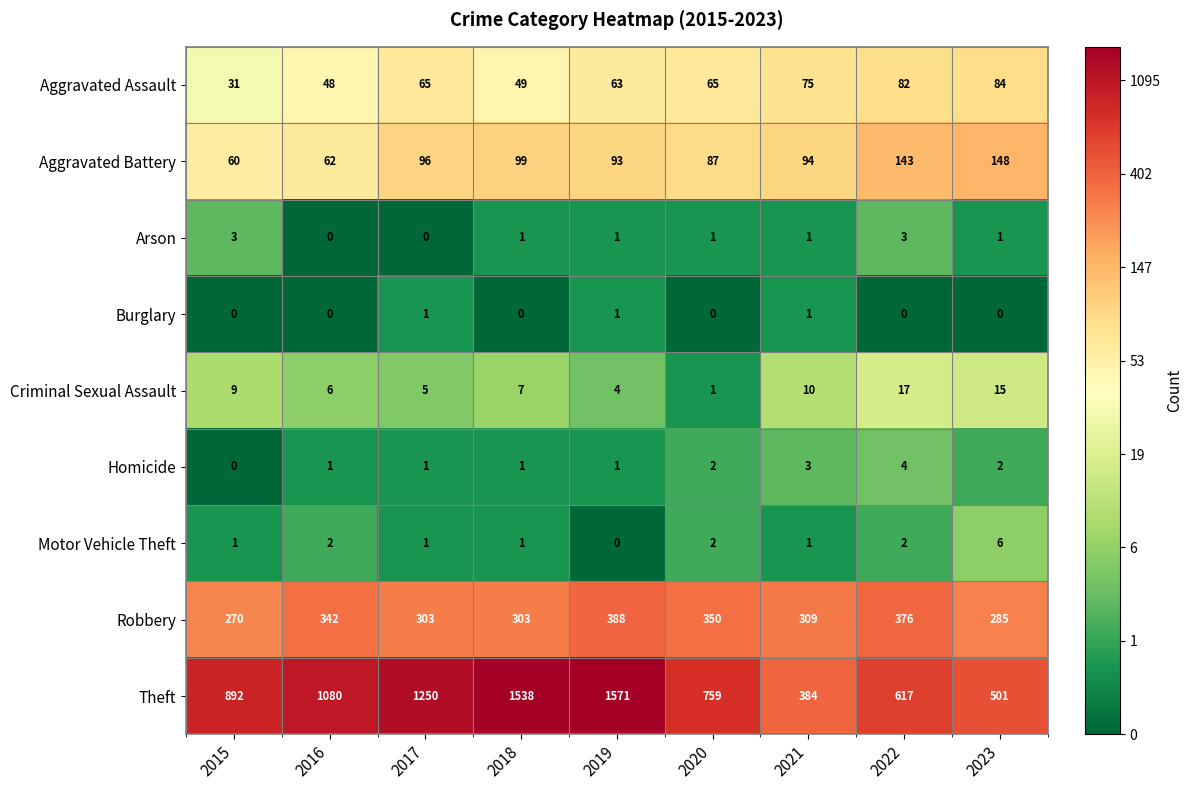

List the series in order of their peak value, highest first.

Theft, Robbery, Aggravated Battery, Aggravated Assault, Criminal Sexual Assault, Motor Vehicle Theft, Homicide, Arson, Burglary